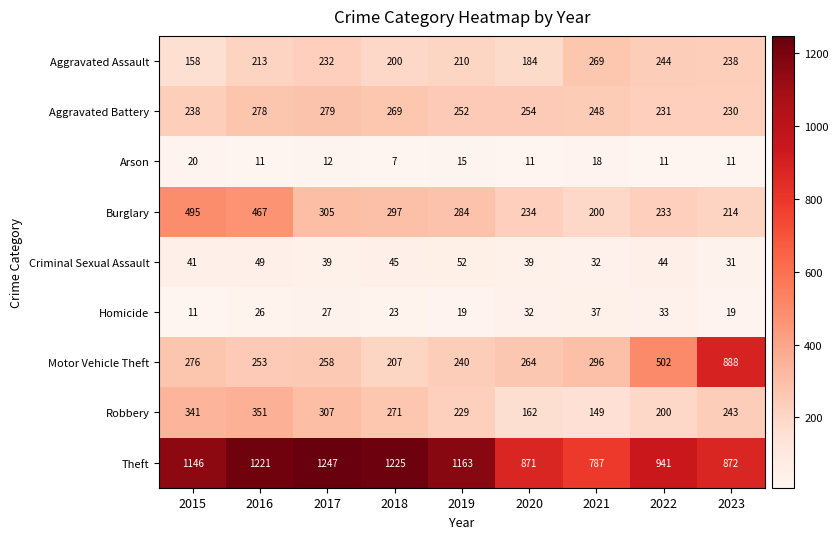

At which category does the chart reach its minimum across all series?

2018